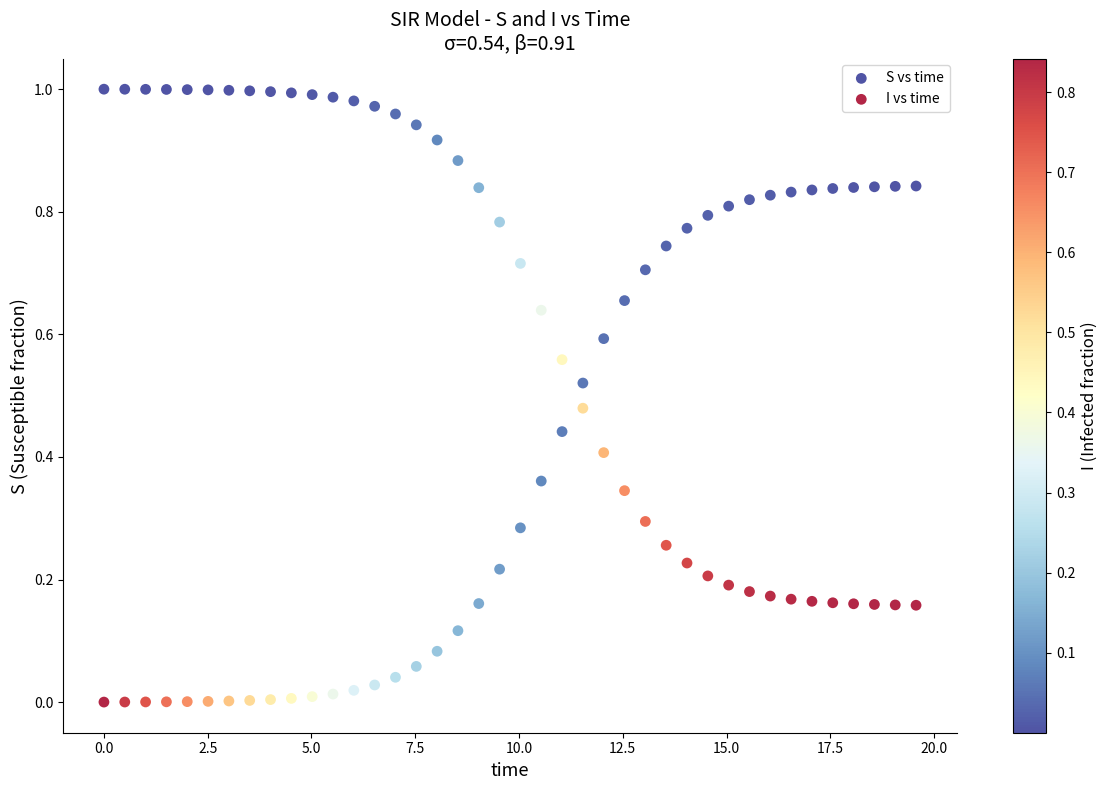

Across all data points, what is the range of X values (max minus min)?

19.6